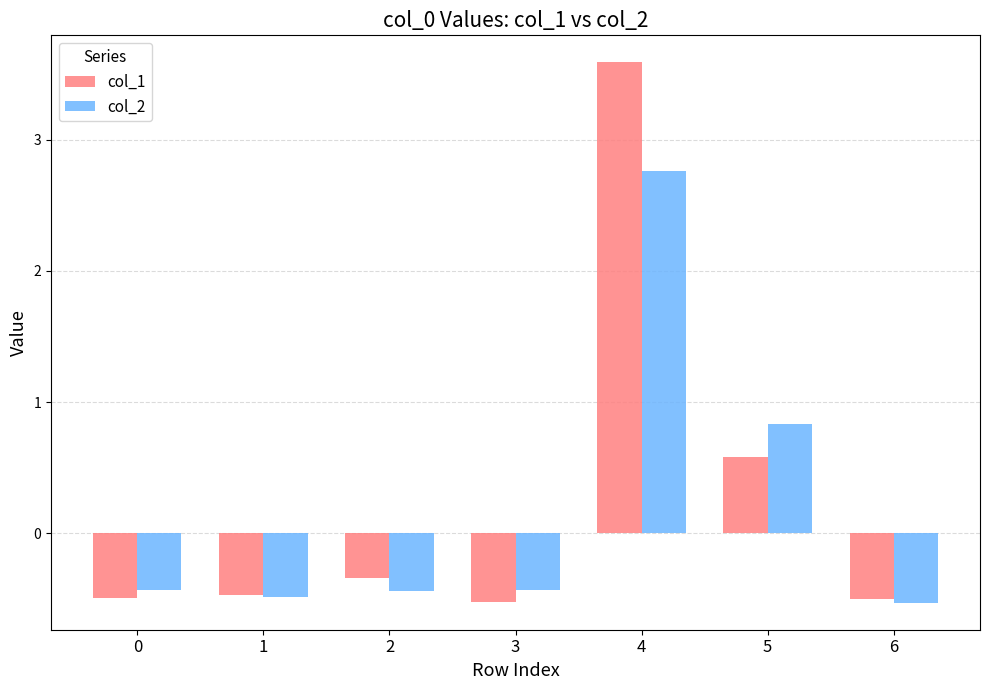

At which category is the sum across all series the highest?

4